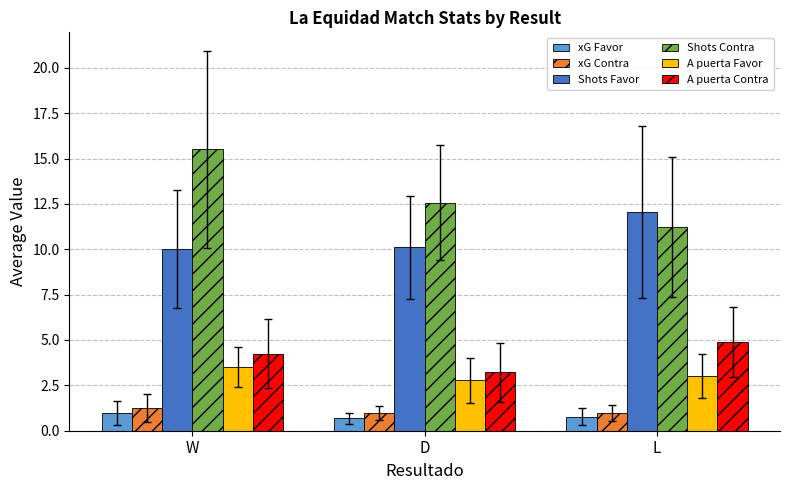

List the series in order of their peak value, lowest first.

xG Favor, xG Contra, A puerta Favor, A puerta Contra, Shots Favor, Shots Contra